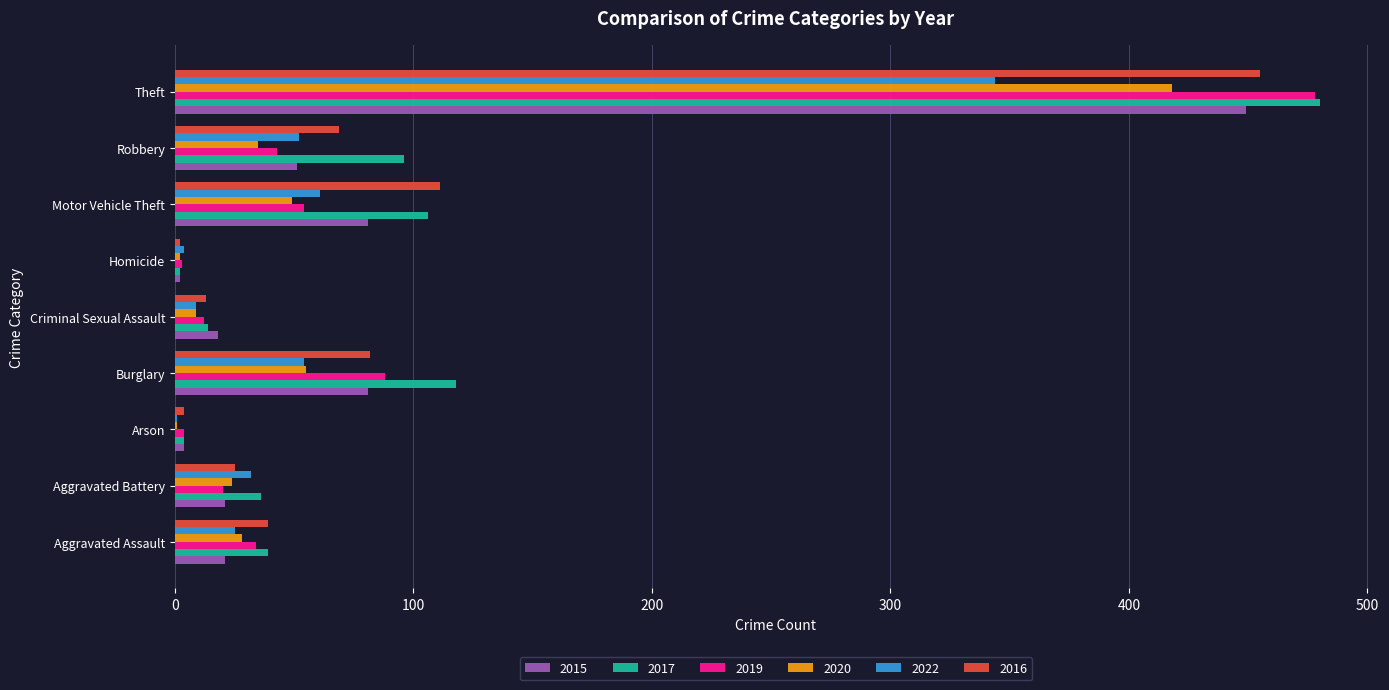

How many distinct data groups are displayed?

6